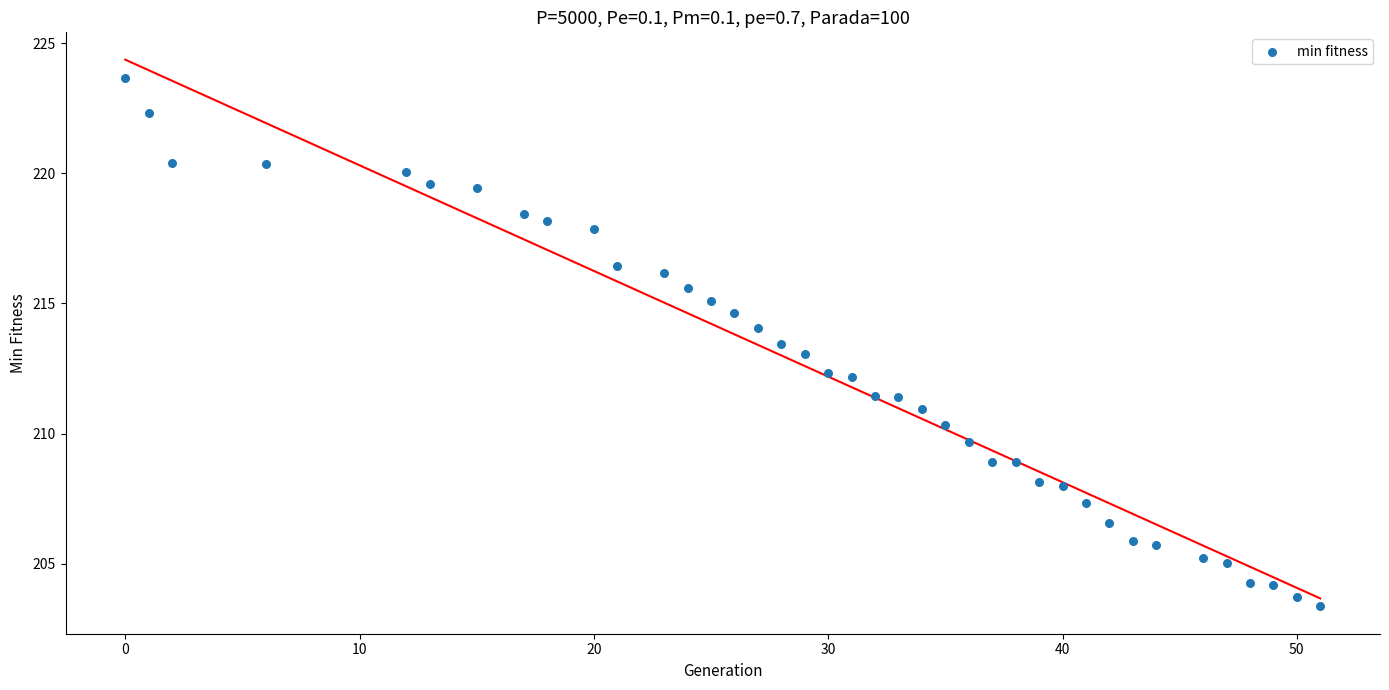

What is the range of X values (max minus min)?

51.0